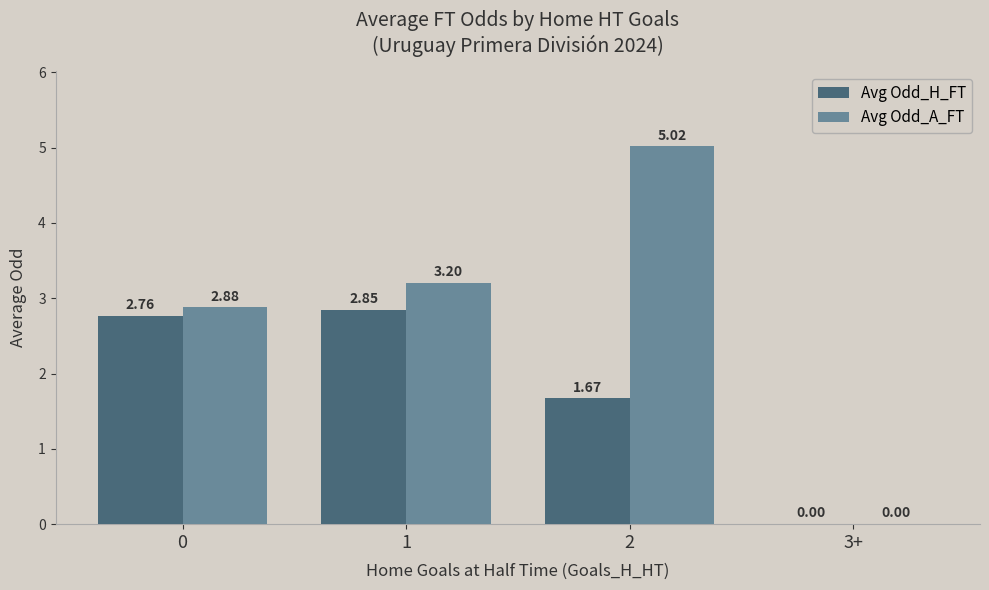

At which category does the chart reach its peak across all series?

2